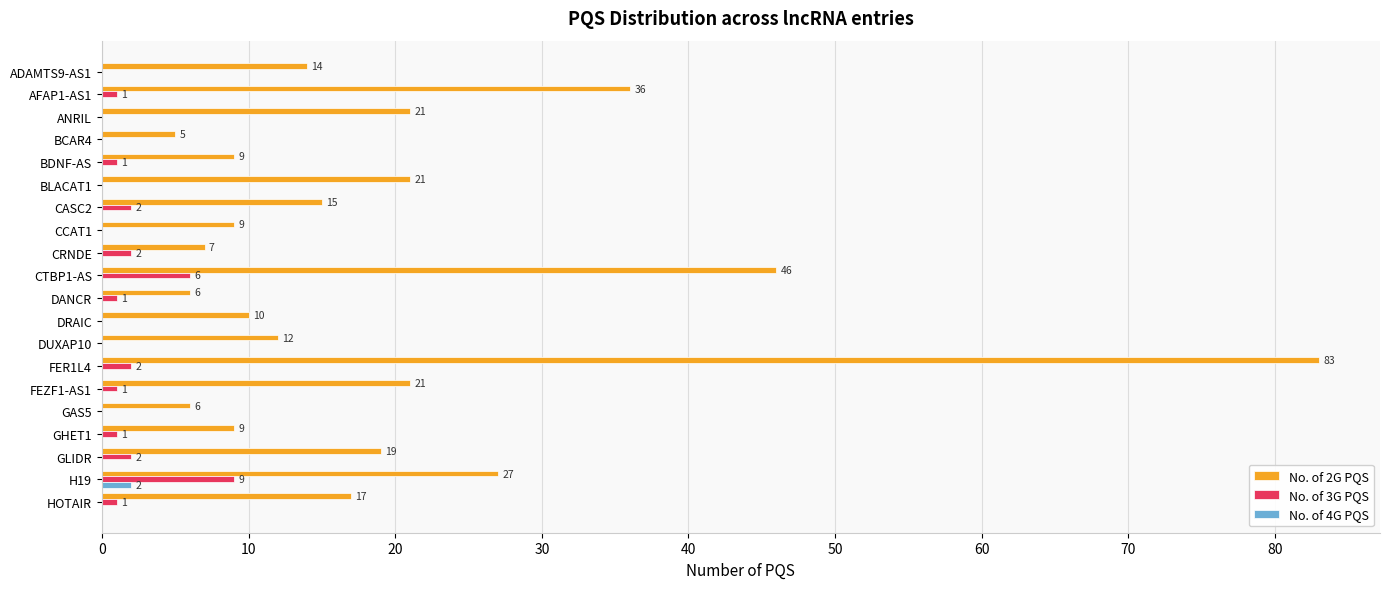

True or false: No. of 3G PQS has a value of 1 at DANCR.

True